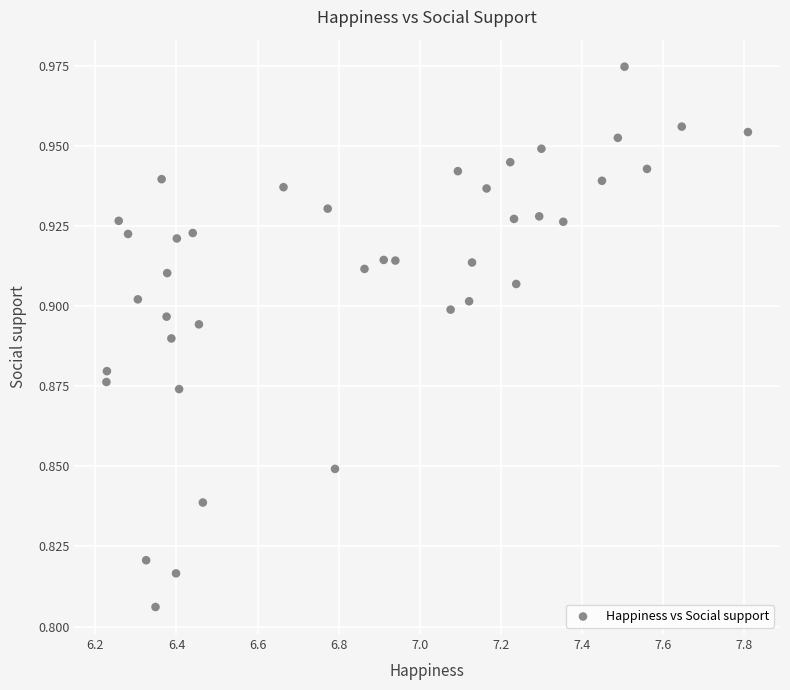

What is the range of X values (max minus min)?

1.6